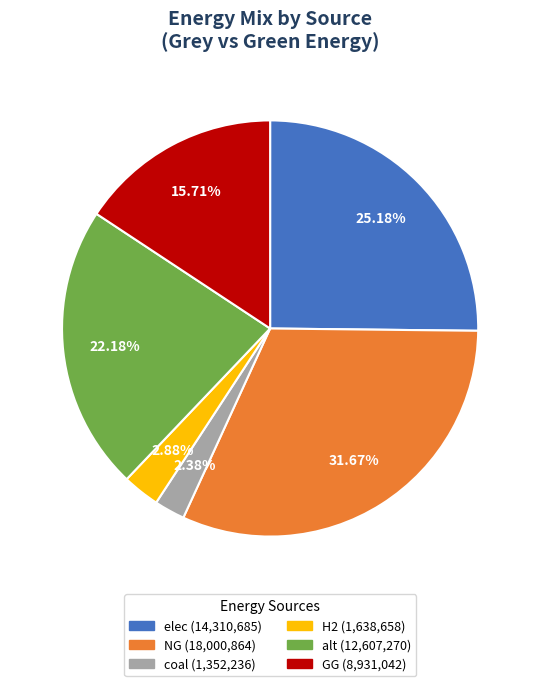

What is the smallest slice in the pie chart?

coal